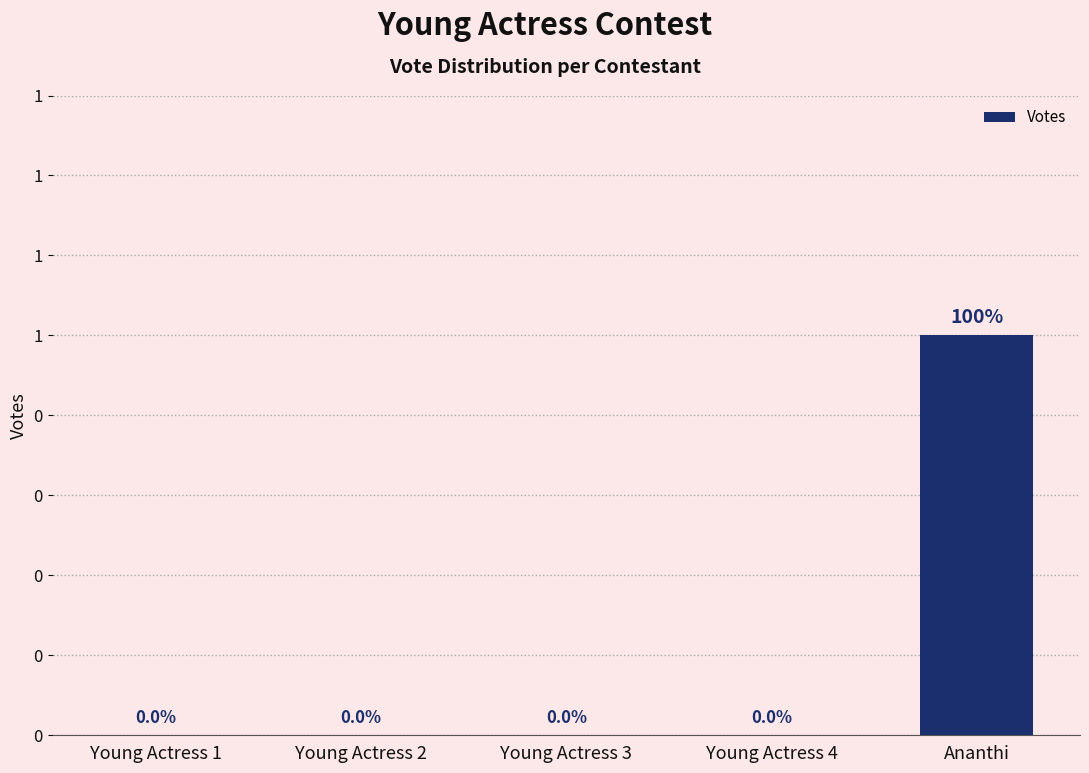

Reading left to right, transcribe all the data shown in this chart.

Young Actress 1=0	Young Actress 2=0	Young Actress 3=0	Young Actress 4=0	Ananthi=1